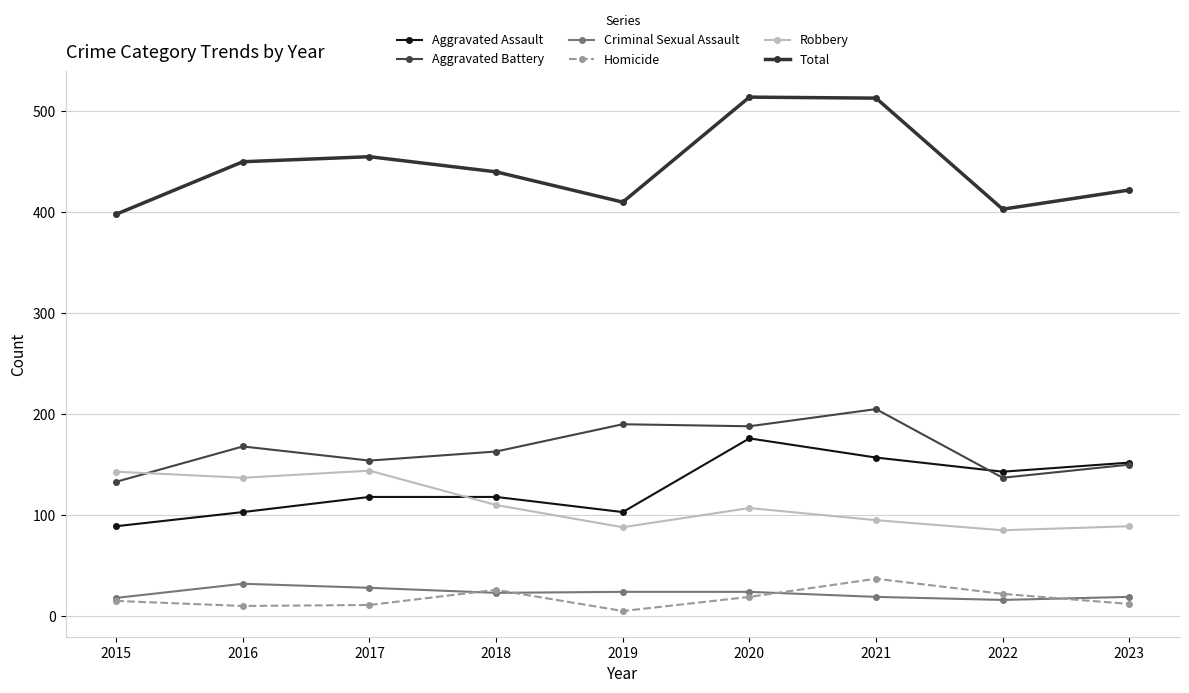

Rank the categories by Aggravated Assault value from lowest to highest.

2015, 2016, 2019, 2017, 2018, 2022, 2023, 2021, 2020